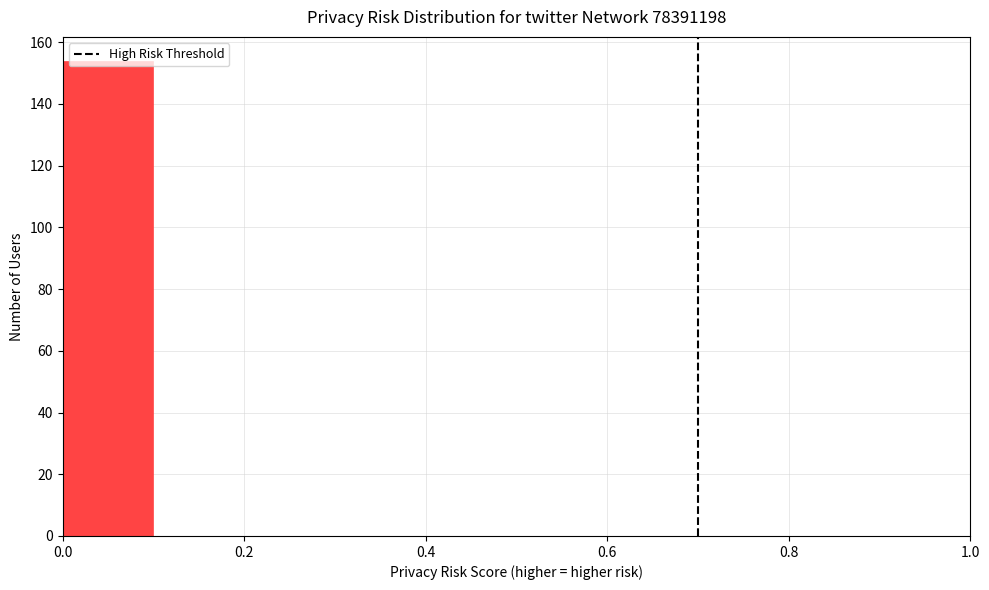

Which range on the x-axis has the tallest bar?

0.0 to 0.1